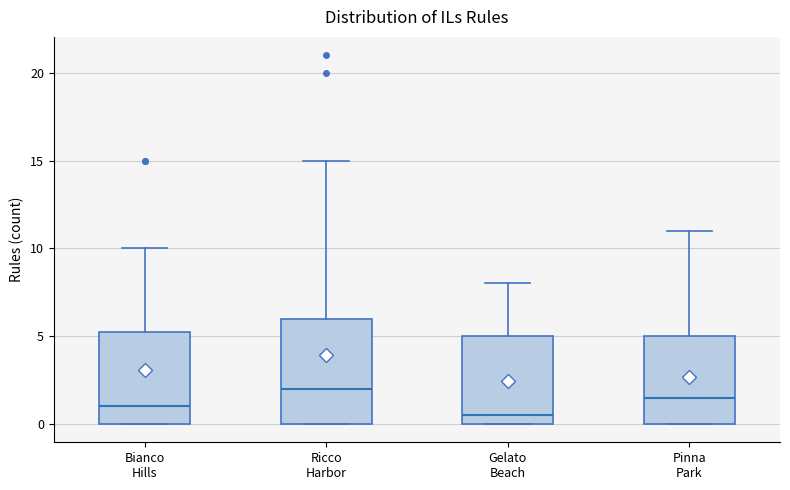

Which box has the lowest median line?

Gelato Beach